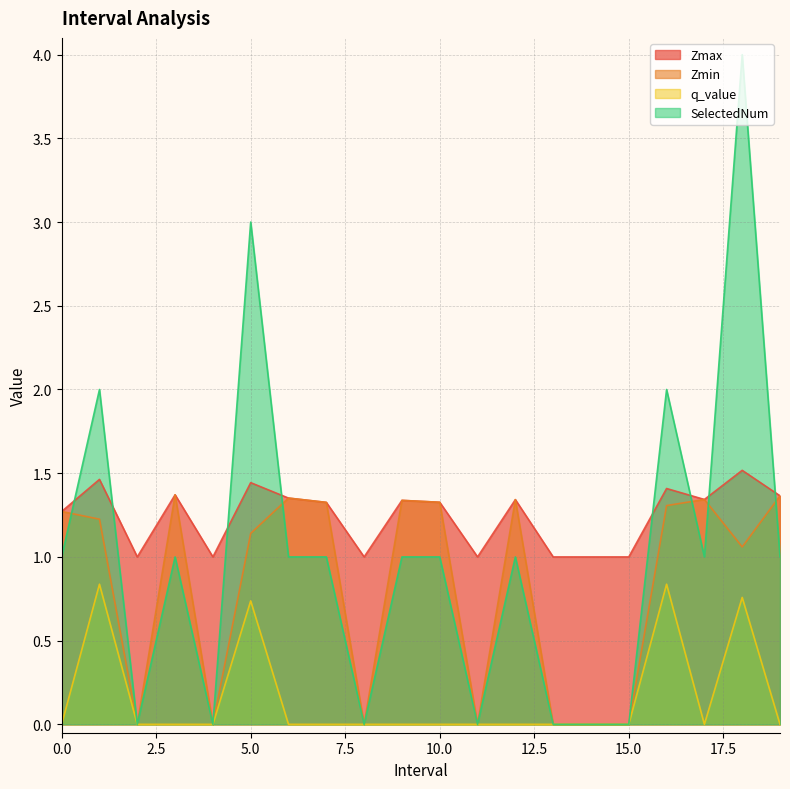

Which series has the largest total across all categories?

Zmax